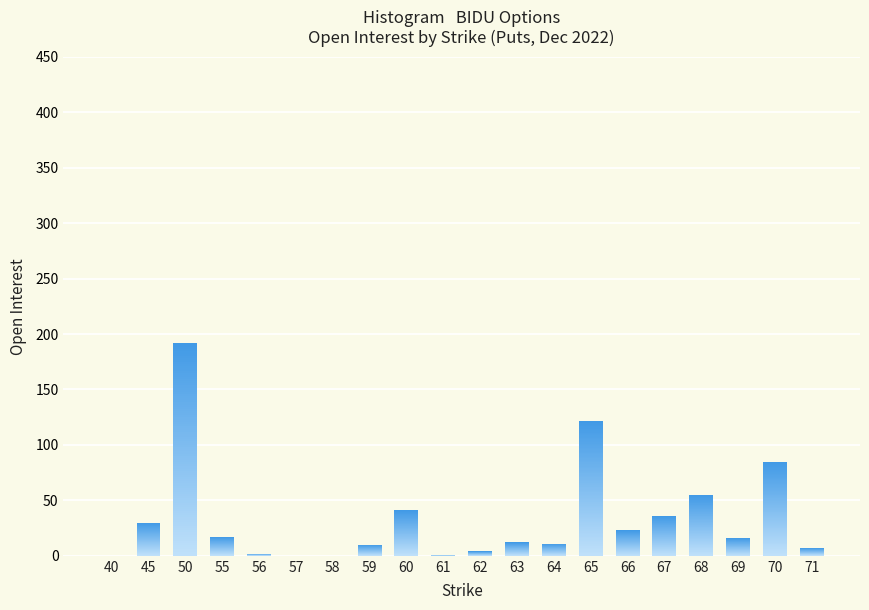

Reading right to left, extract all data points from this chart.

7	85	16	55	36	23	122	11	12	4	1	41	10	0	0	2	17	192	30	0